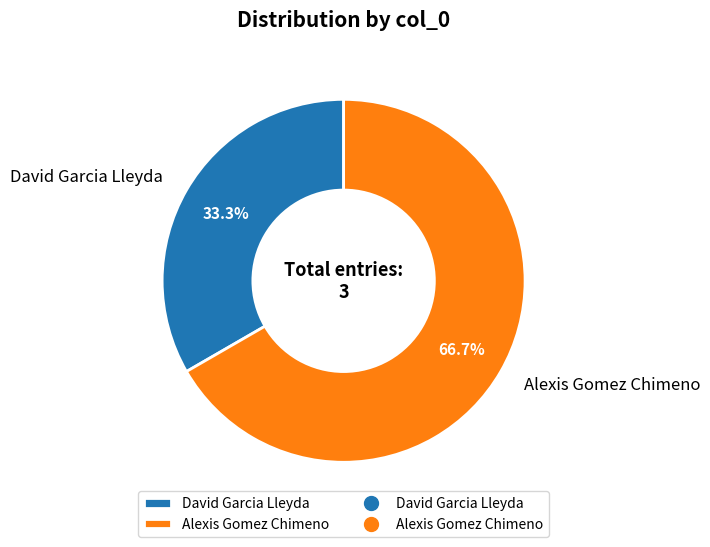

Does David Garcia Lleyda represent more than half of the total?

No